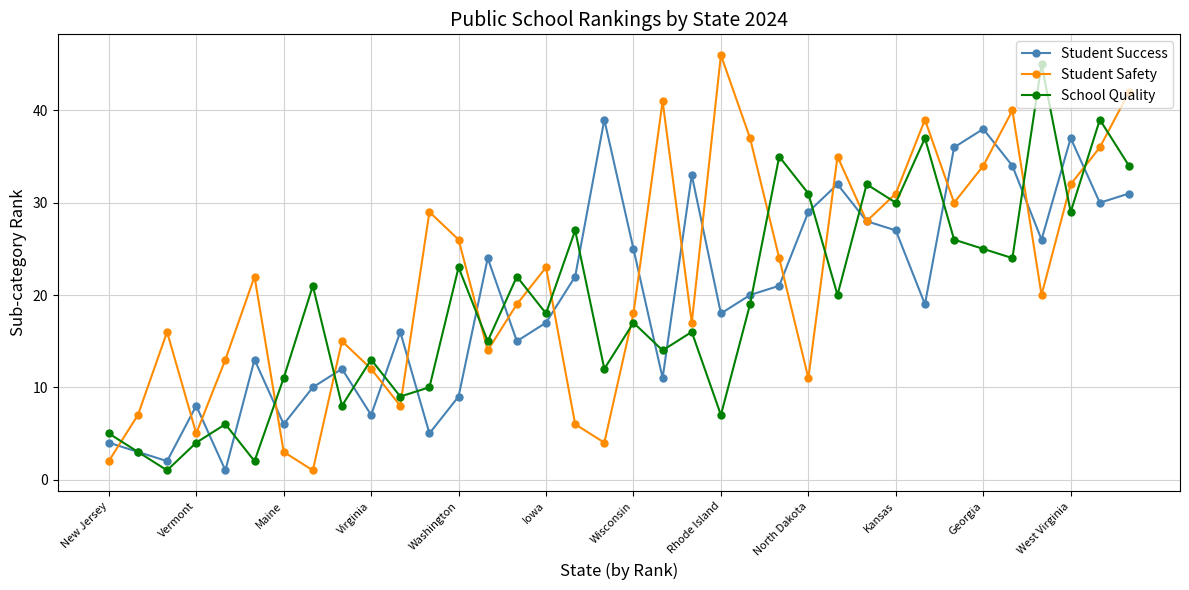

Which series has the largest total across all categories?

Student Safety